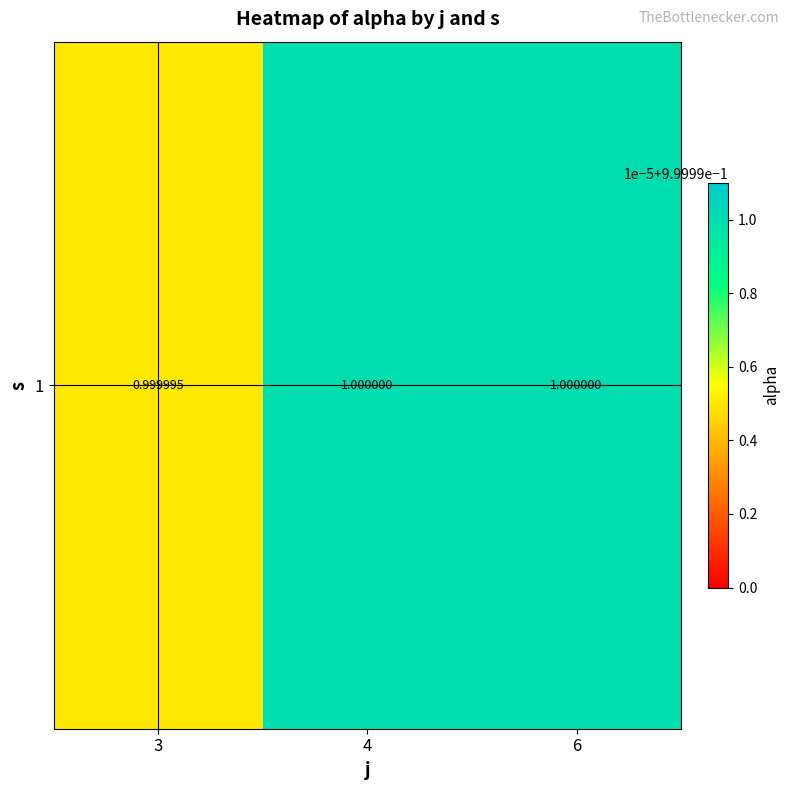

What is the sum of the values at 6 and 4?

2.0